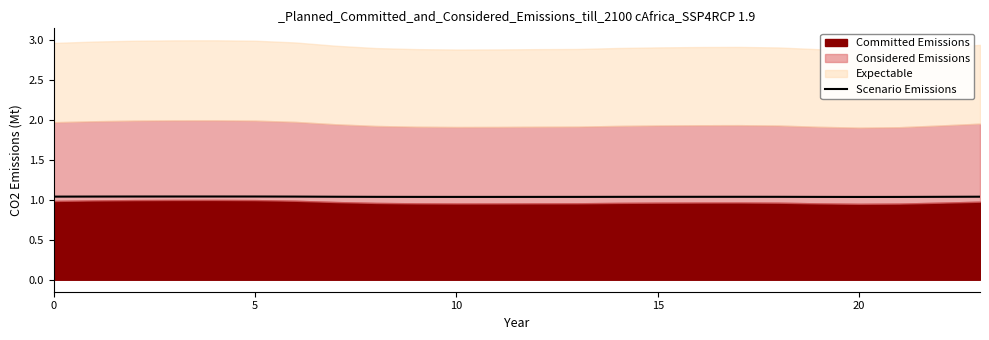

What is the average value?

1.0